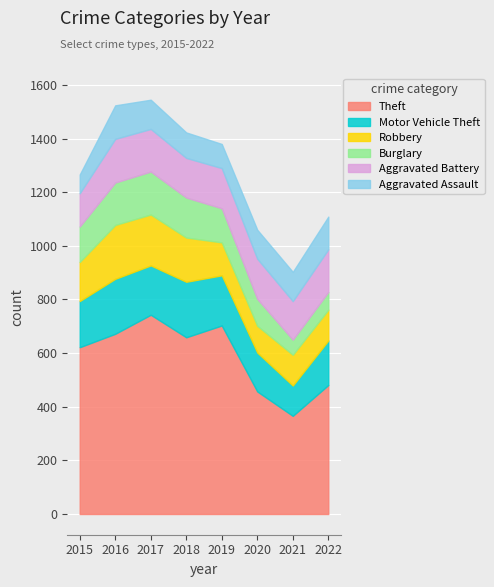

How many lines are shown in the chart?

6